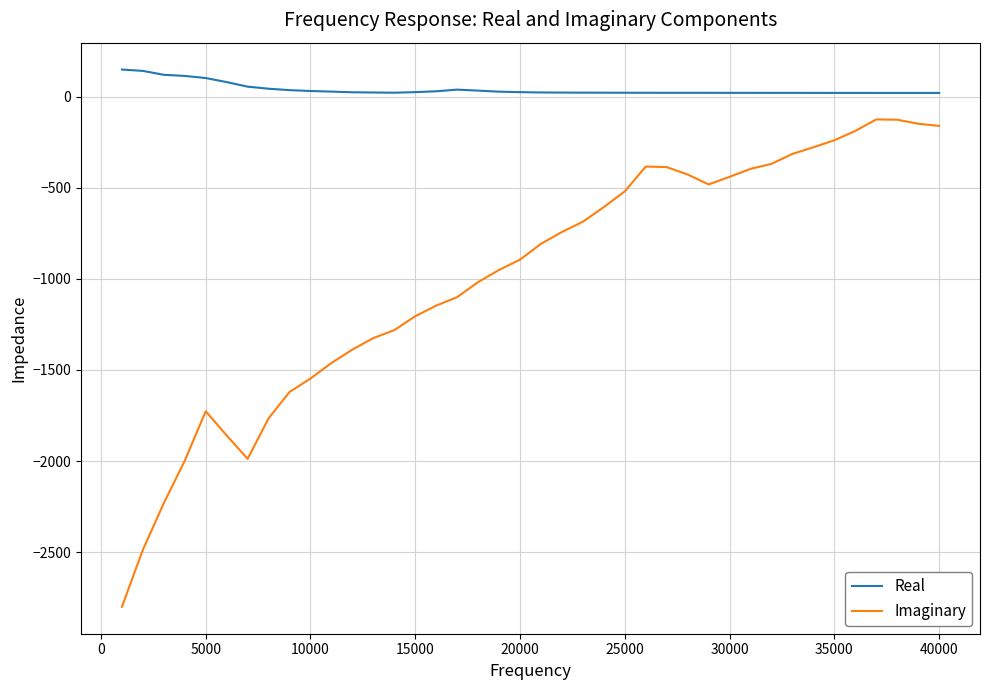

Which series has the largest total across all categories?

Real